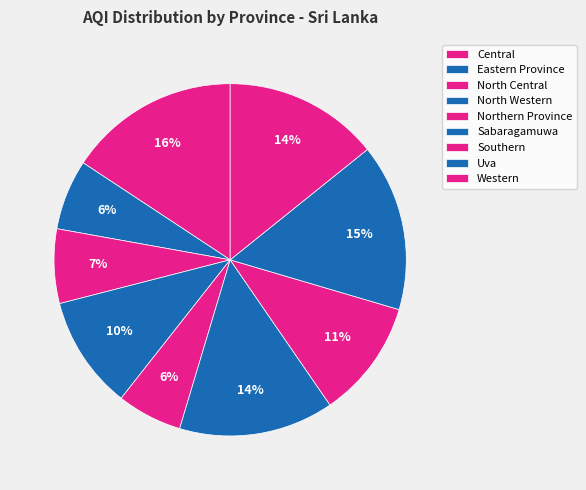

To the nearest percent, what is the combined percentage of Southern and Eastern Province?

17%